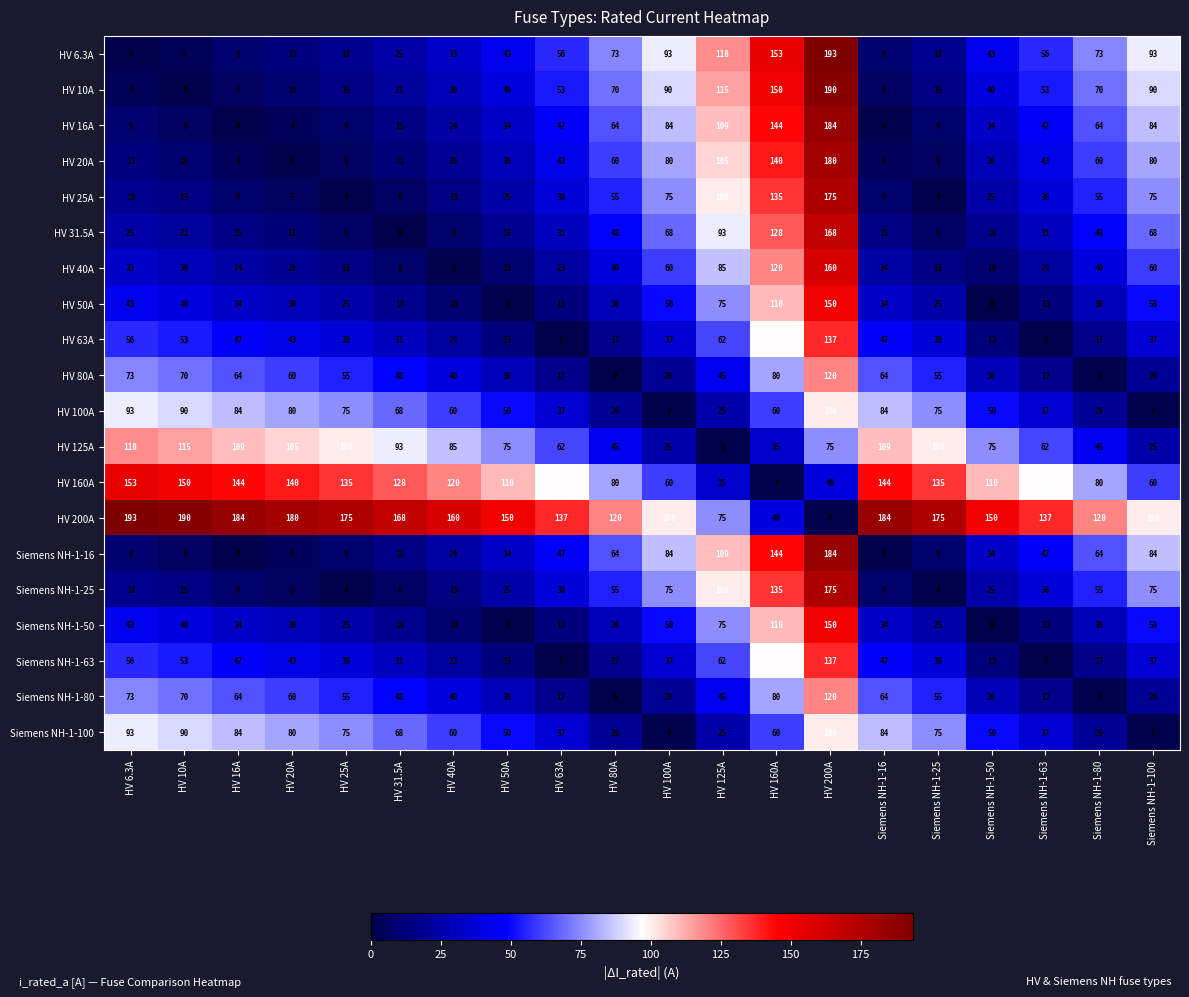

At which category is the sum across all series the highest?

HV 200A